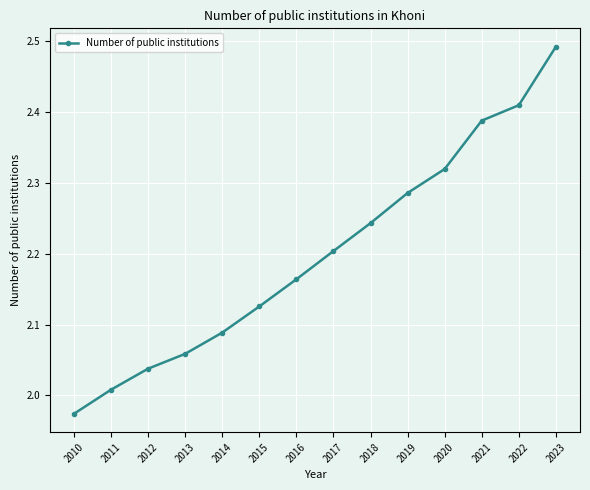

Rank the categories by value from lowest to highest.

2010, 2011, 2012, 2013, 2014, 2015, 2016, 2017, 2018, 2019, 2020, 2021, 2022, 2023